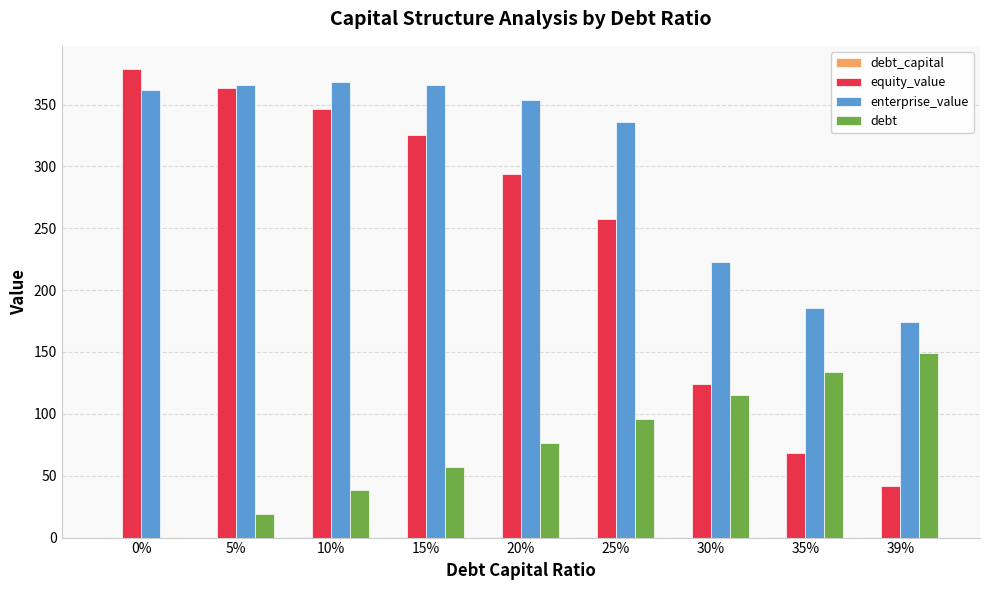

Which series changed the most between 15% and 30%?

equity_value